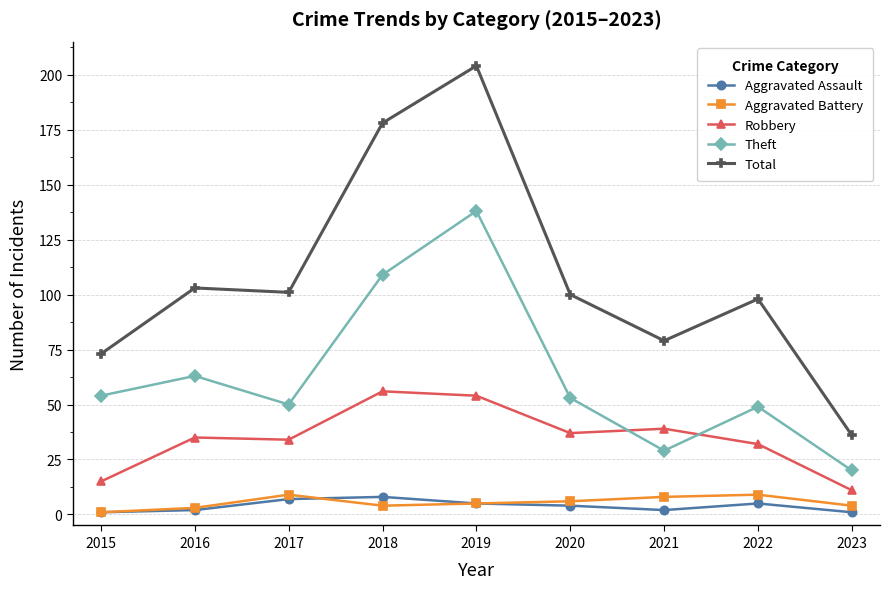

At which label does Aggravated Assault first exceed 4?

2017